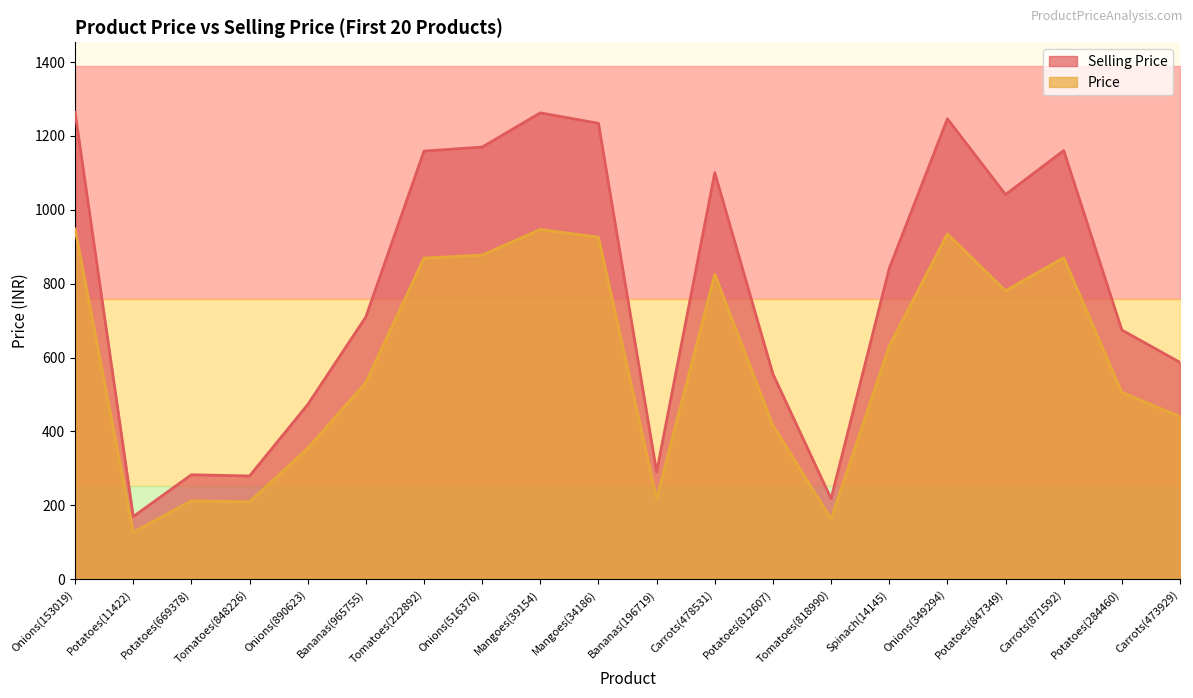

Rank the series at Carrots(478531) from lowest to highest value.

price, Selling Price